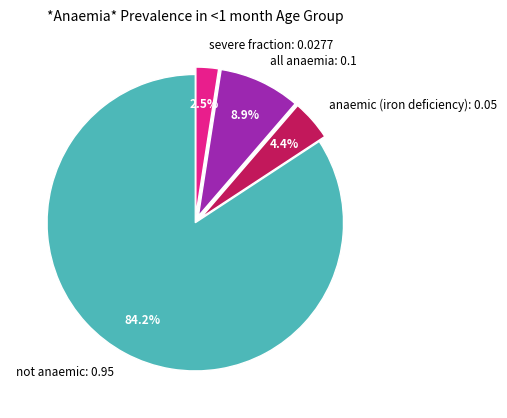

Is it true that anaemic (iron deficiency) is 4% of the pie?

True